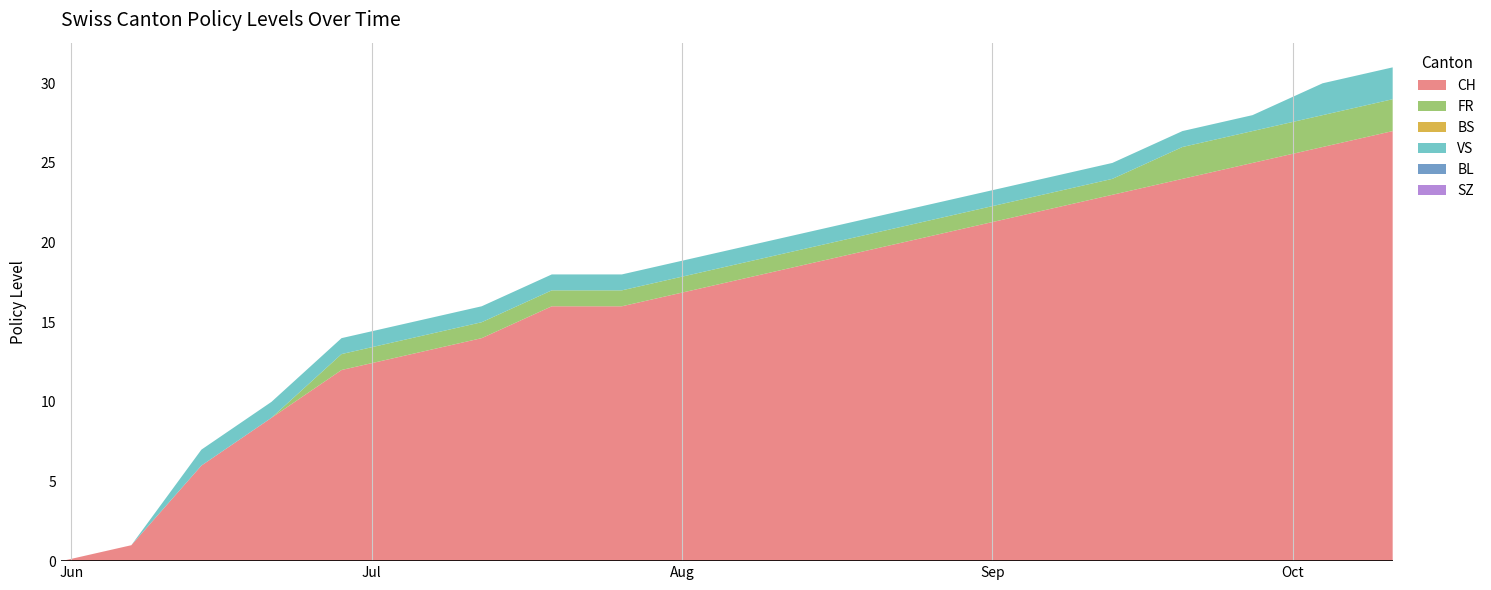

Reading left to right, what are all the values shown in this chart?

CH: 2020-05-31=0	2020-06-07=1	2020-06-14=6	2020-06-21=9	2020-06-28=12	2020-07-05=13	2020-07-12=14	2020-07-19=16	2020-07-26=16	2020-08-02=17	2020-08-09=18	2020-08-16=19	2020-08-23=20	2020-08-30=21	2020-09-06=22	2020-09-13=23	2020-09-20=24	2020-09-27=25	2020-10-04=26	2020-10-11=27
FR: 2020-05-31=0	2020-06-07=0	2020-06-14=0	2020-06-21=0	2020-06-28=1	2020-07-05=1	2020-07-12=1	2020-07-19=1	2020-07-26=1	2020-08-02=1	2020-08-09=1	2020-08-16=1	2020-08-23=1	2020-08-30=1	2020-09-06=1	2020-09-13=1	2020-09-20=2	2020-09-27=2	2020-10-04=2	2020-10-11=2
BS: 2020-05-31=0	2020-06-07=0	2020-06-14=0	2020-06-21=0	2020-06-28=0	2020-07-05=0	2020-07-12=0	2020-07-19=0	2020-07-26=0	2020-08-02=0	2020-08-09=0	2020-08-16=0	2020-08-23=0	2020-08-30=0	2020-09-06=0	2020-09-13=0	2020-09-20=0	2020-09-27=0	2020-10-04=0	2020-10-11=0
VS: 2020-05-31=0	2020-06-07=0	2020-06-14=1	2020-06-21=1	2020-06-28=1	2020-07-05=1	2020-07-12=1	2020-07-19=1	2020-07-26=1	2020-08-02=1	2020-08-09=1	2020-08-16=1	2020-08-23=1	2020-08-30=1	2020-09-06=1	2020-09-13=1	2020-09-20=1	2020-09-27=1	2020-10-04=2	2020-10-11=2
BL: 2020-05-31=0	2020-06-07=0	2020-06-14=0	2020-06-21=0	2020-06-28=0	2020-07-05=0	2020-07-12=0	2020-07-19=0	2020-07-26=0	2020-08-02=0	2020-08-09=0	2020-08-16=0	2020-08-23=0	2020-08-30=0	2020-09-06=0	2020-09-13=0	2020-09-20=0	2020-09-27=0	2020-10-04=0	2020-10-11=0
SZ: 2020-05-31=0	2020-06-07=0	2020-06-14=0	2020-06-21=0	2020-06-28=0	2020-07-05=0	2020-07-12=0	2020-07-19=0	2020-07-26=0	2020-08-02=0	2020-08-09=0	2020-08-16=0	2020-08-23=0	2020-08-30=0	2020-09-06=0	2020-09-13=0	2020-09-20=0	2020-09-27=0	2020-10-04=0	2020-10-11=0